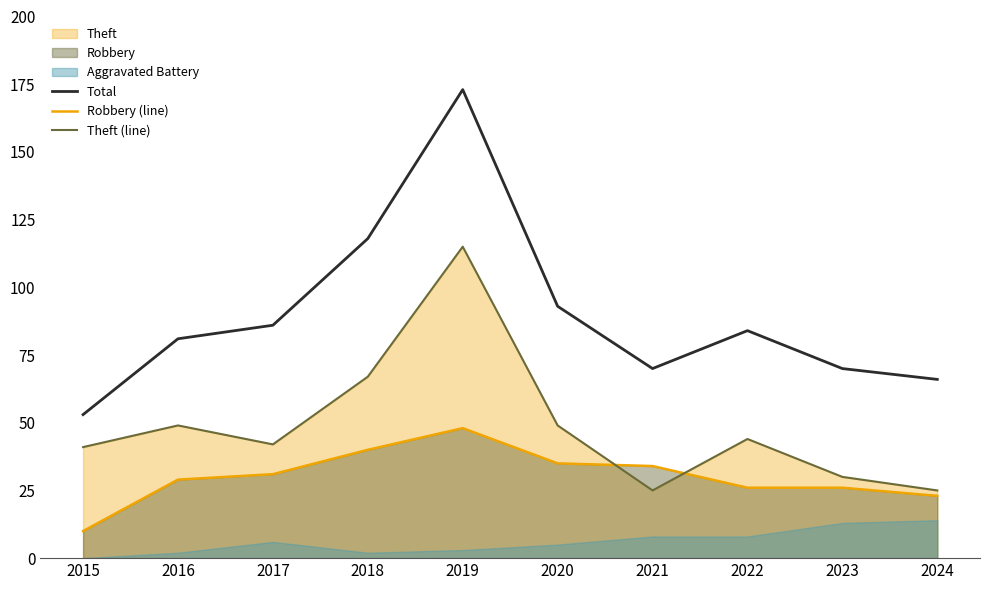

What is the sum of the Robbery (line) values at 2018 and 2020?

75